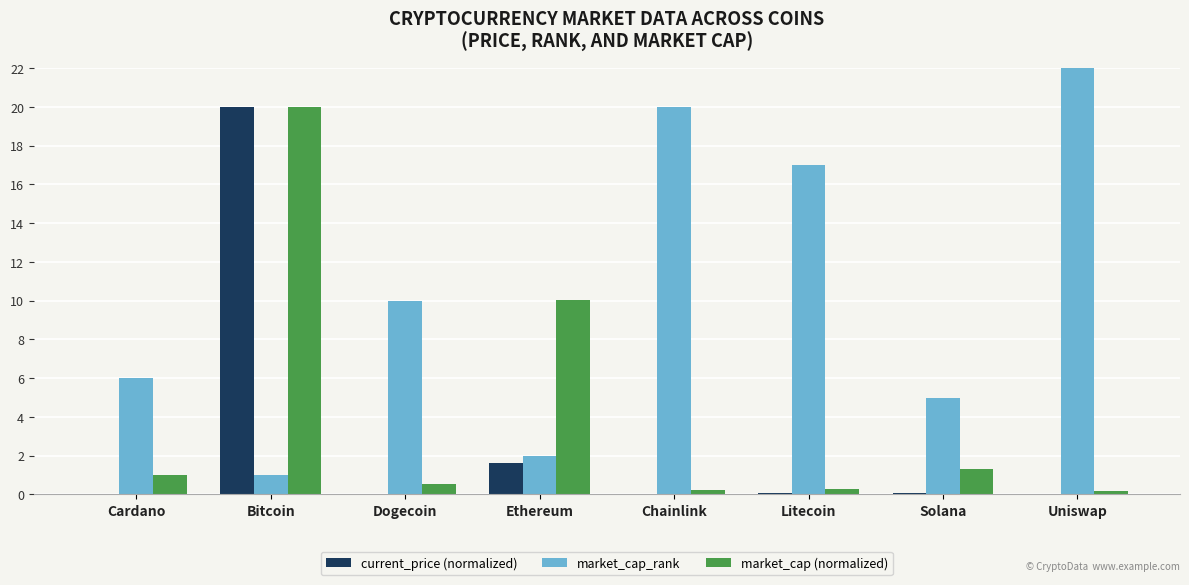

The market_cap_rank series shows 6.9 at Dogecoin. True or false?

False